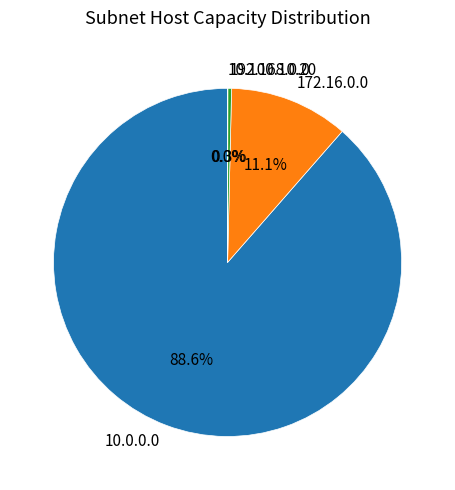

Do 10.0.0.0 and 172.16.0.0 together represent more than half of the pie?

Yes